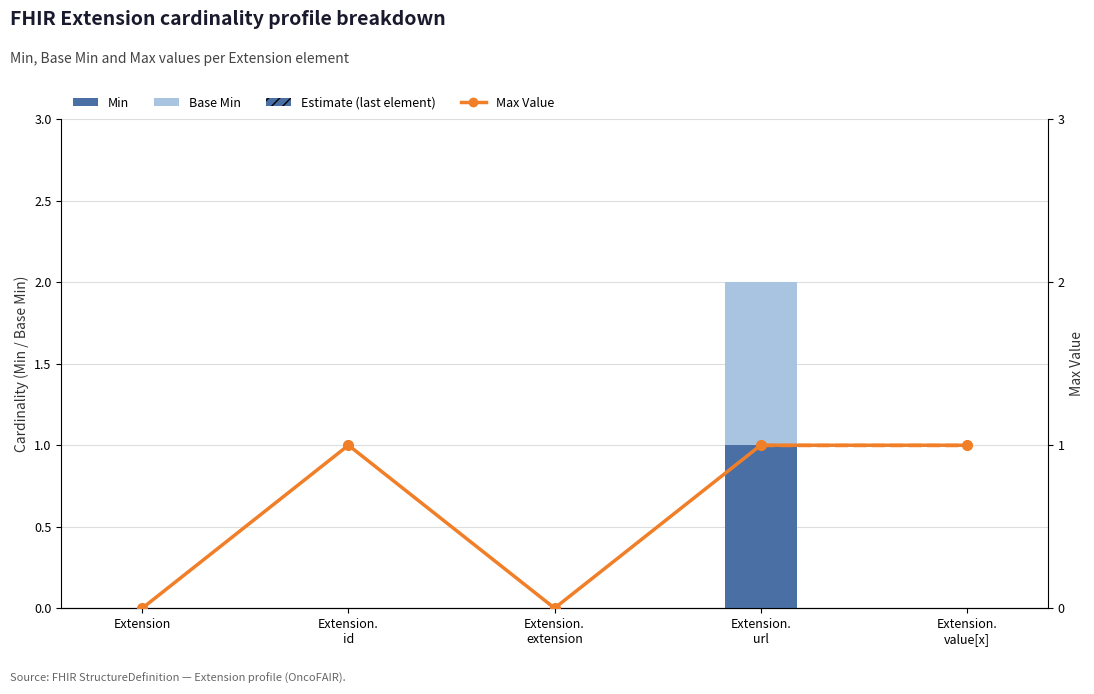

The value of Max Value at Extension is -1. True or false?

False